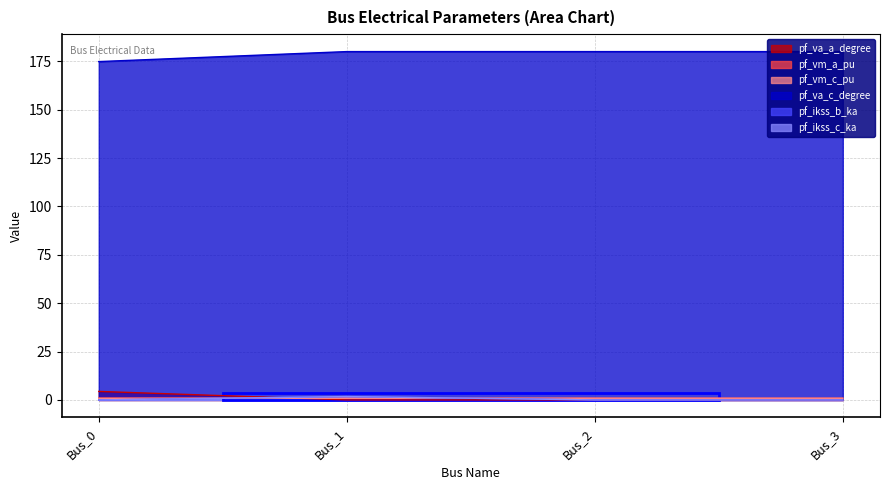

What is the greatest value displayed?

180.0